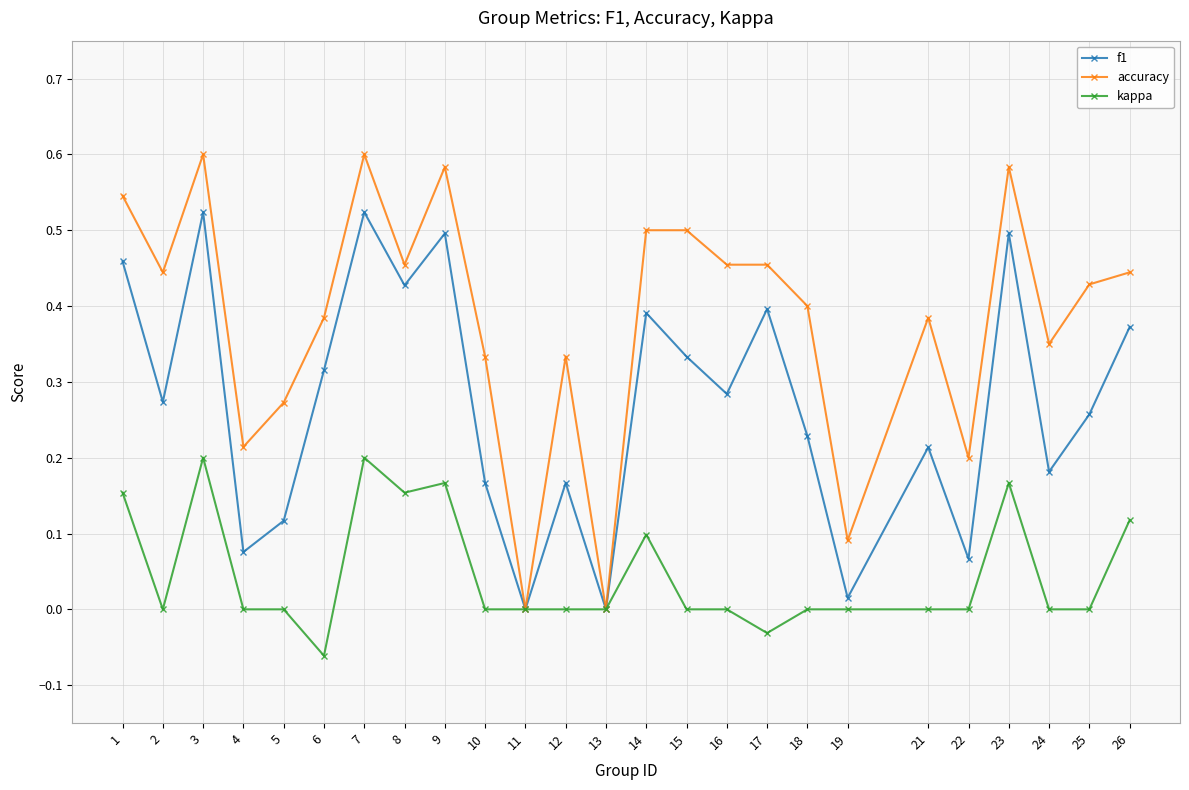

Which category has the lowest value across all series?

6